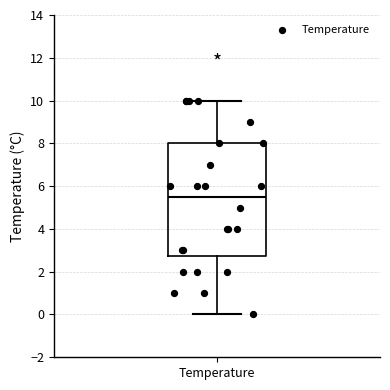

Read this box plot against the y-axis: the position of the median line, the range covered by the box, and the ends of both whiskers. The values are not printed on the chart, so give them approximately, as read against the axis.

median 5.6, box 2.8 to 8.0, whiskers 0.0 to 10.0